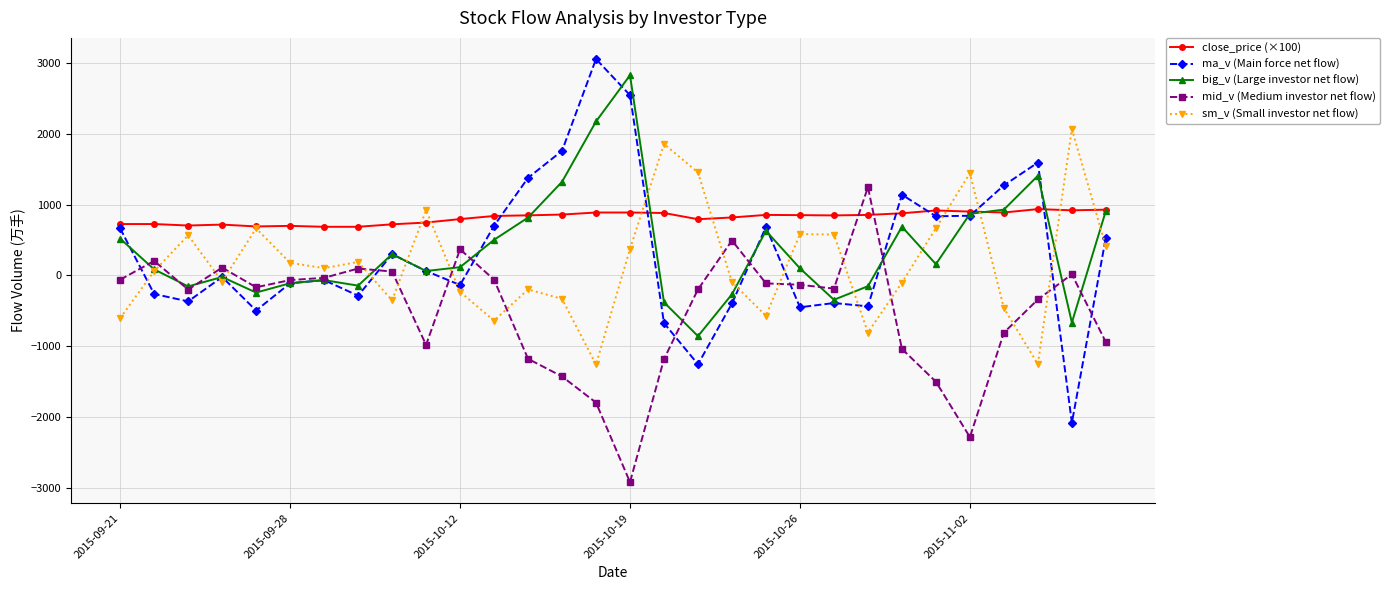

True or false: sm_v (Small investor net flow) has more than 0 interior local peaks.

True